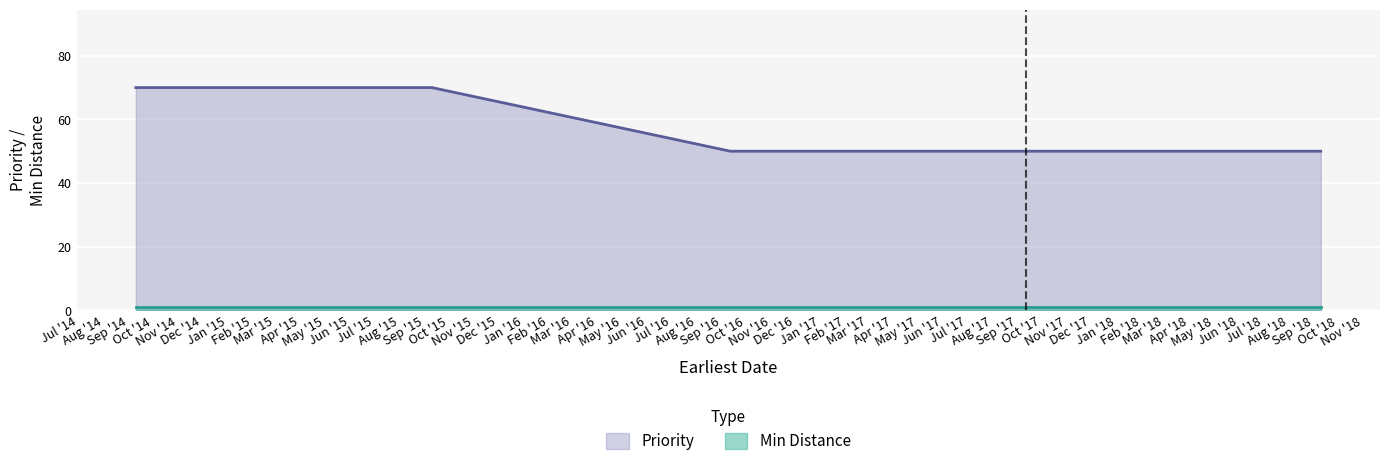

Rank the series by their average value, from highest to lowest.

Priority, Min Distance